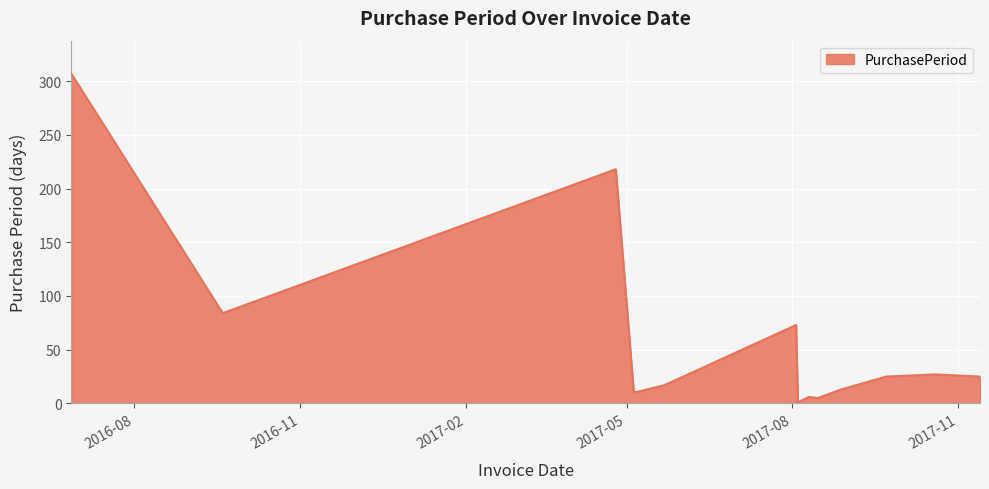

What is the greatest value displayed?

307